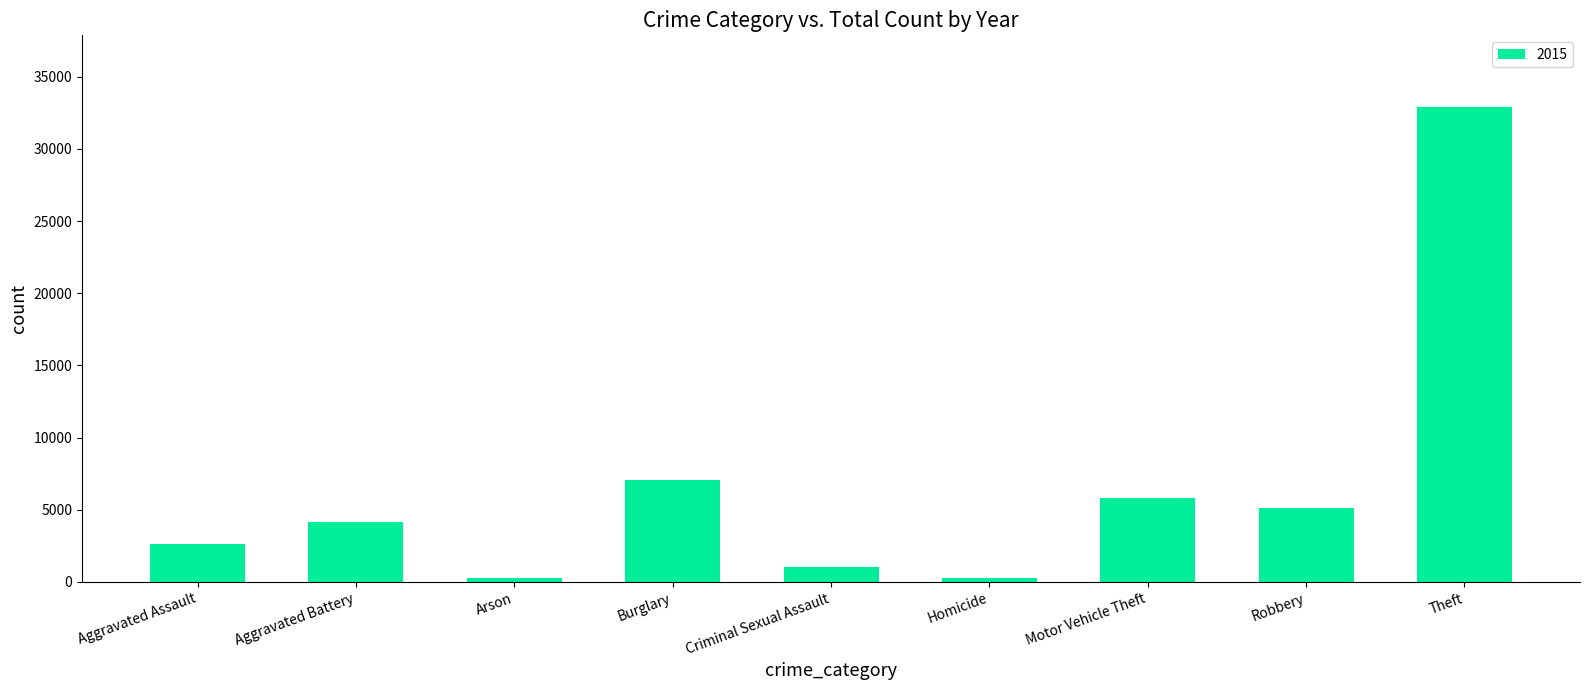

At which label is the value closest to 16593?

Burglary